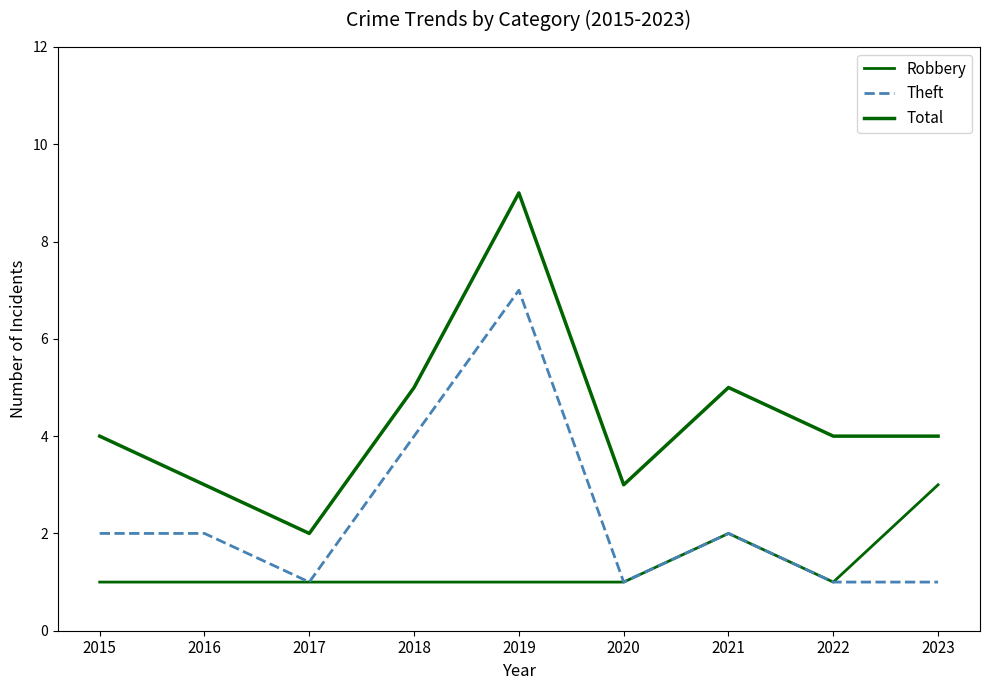

Does the chart display data point markers on the line(s)?

No